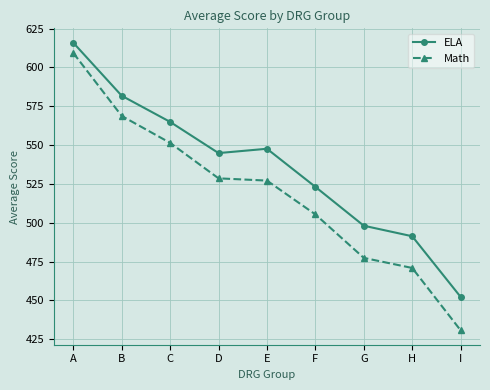

List the series in order of their overall mean, highest first.

ELA, Math